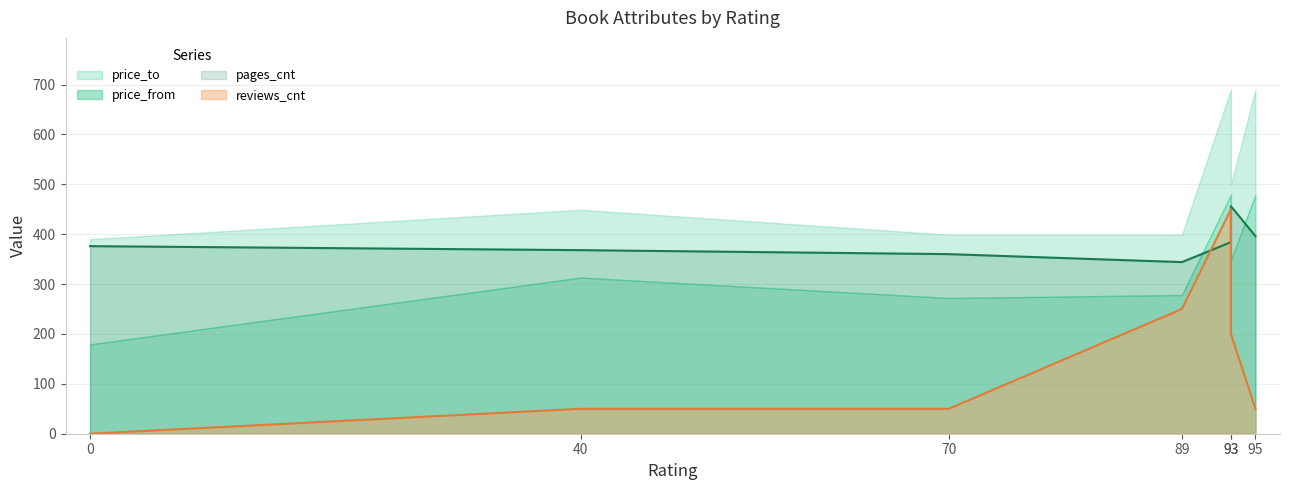

At which category is the sum across all series the highest?

93